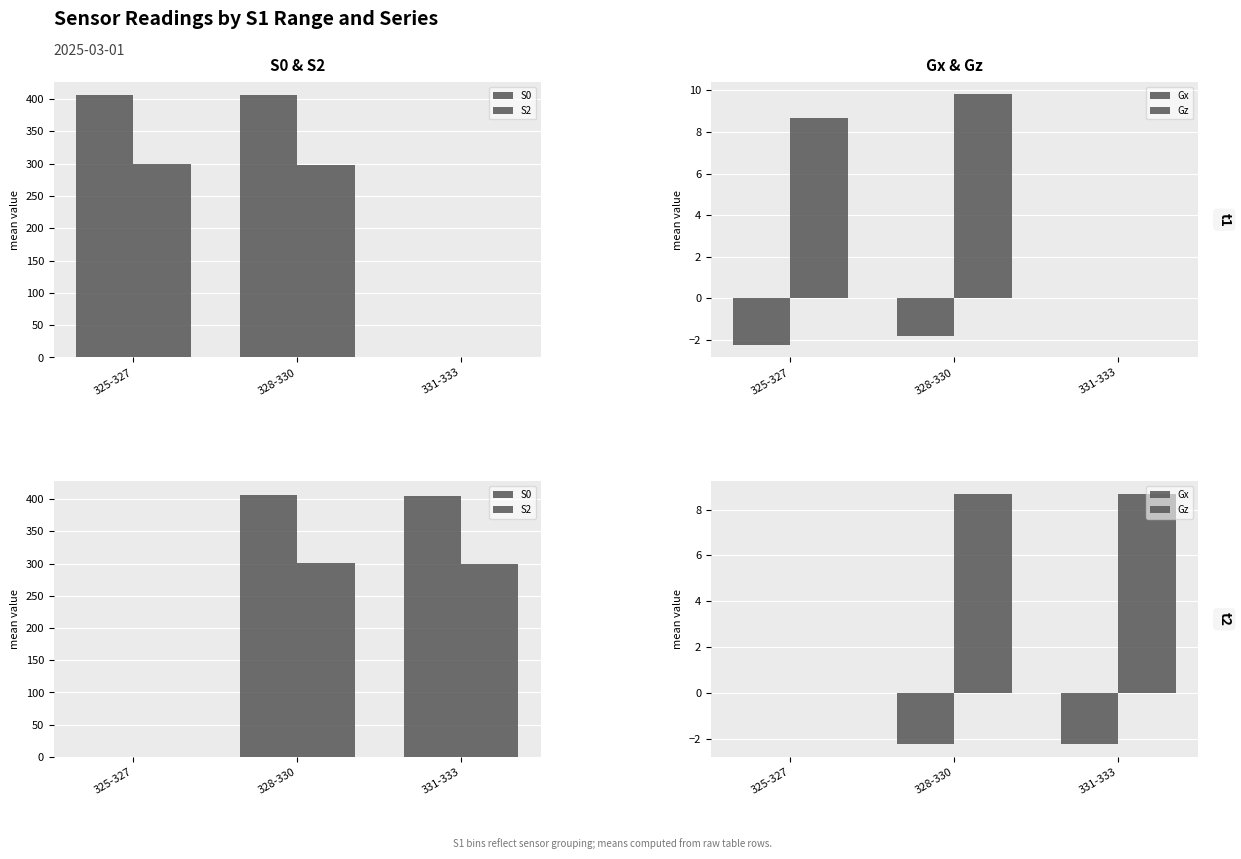

What is the label of the 1st bar from the left?

325-327